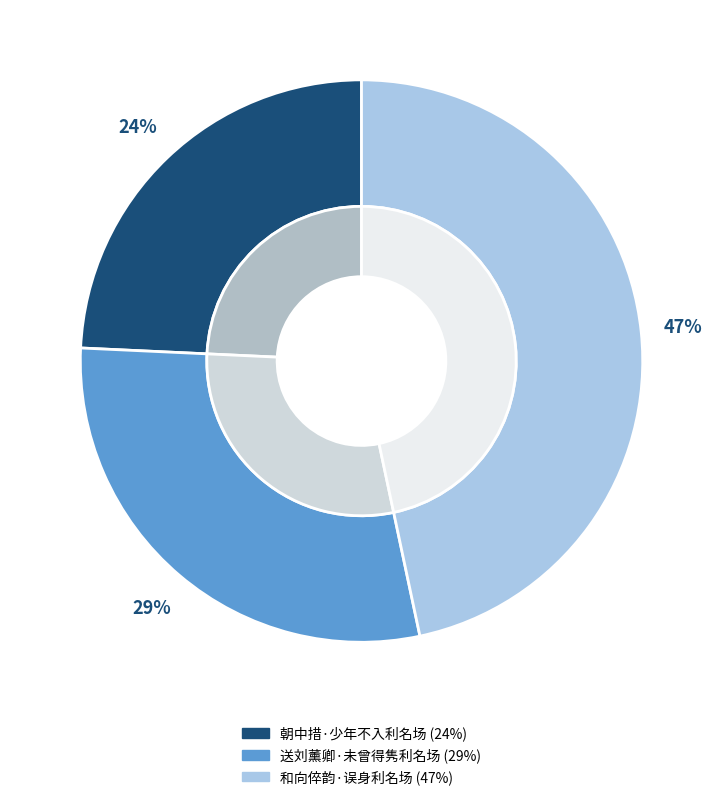

What percentage is NOT represented by 送刘薰卿·未曾得隽利名场?

70.9%